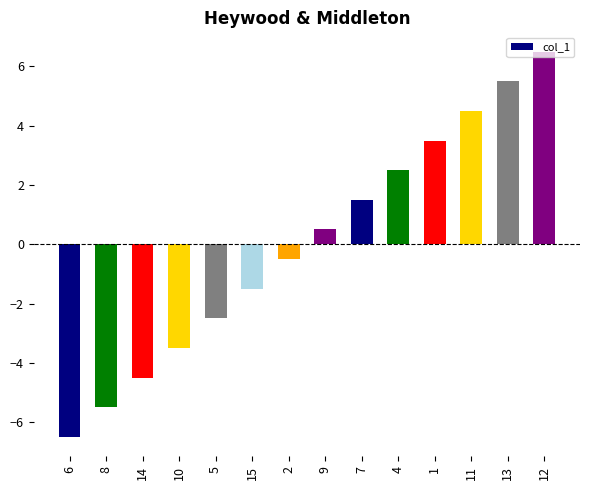

What is the change in value from 6 to 14?

+2.0